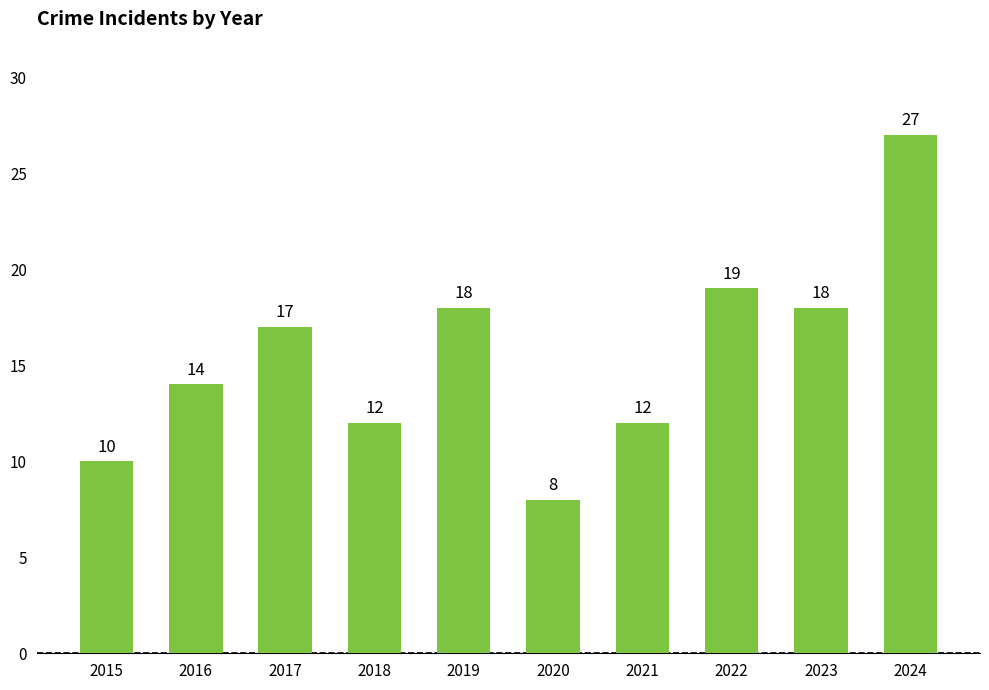

Where is the data nearest to the value 17?

2017